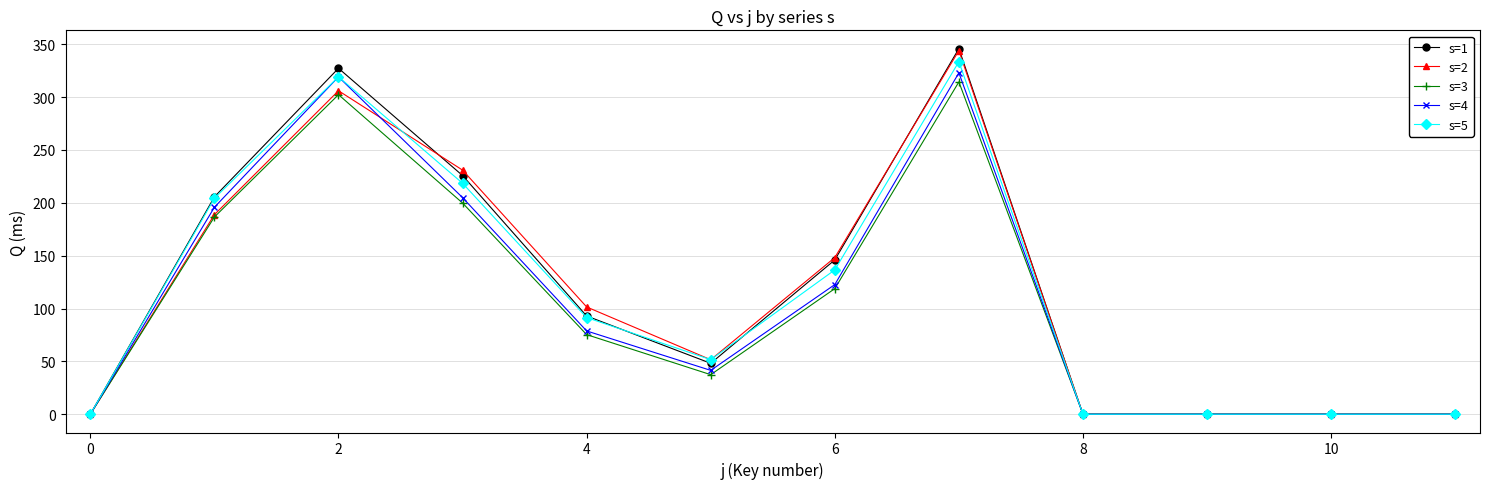

What is the maximum value for s=2?

344.0